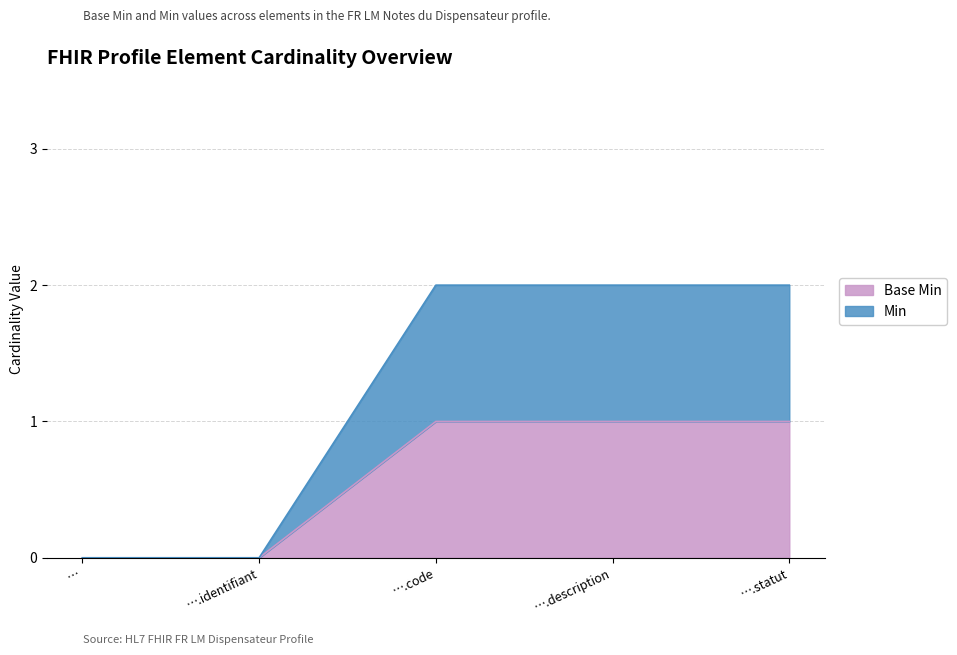

What is the sum of the Min values at ….description and ….statut?

4